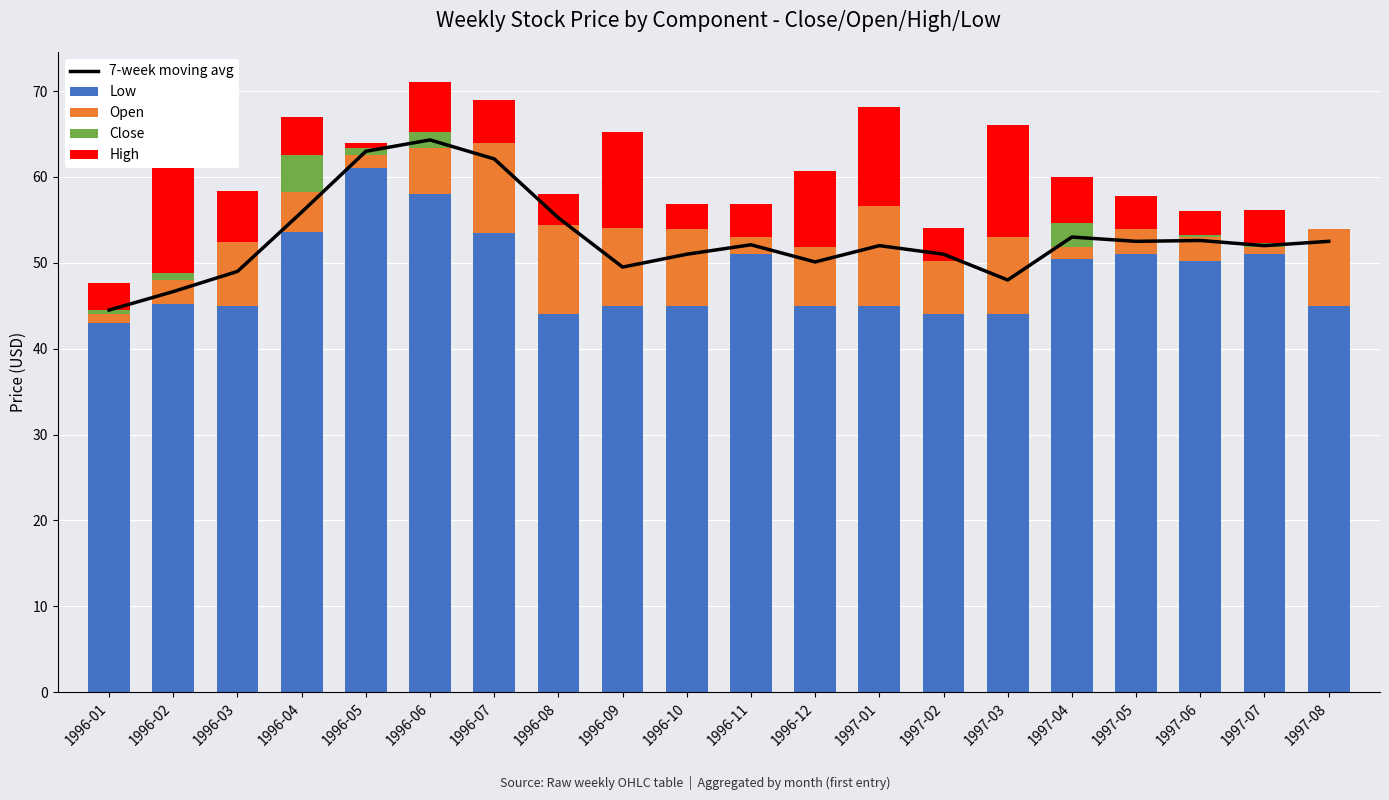

Is the value of Open at 1996-01 greater than the value of Close at 1997-07?

Yes